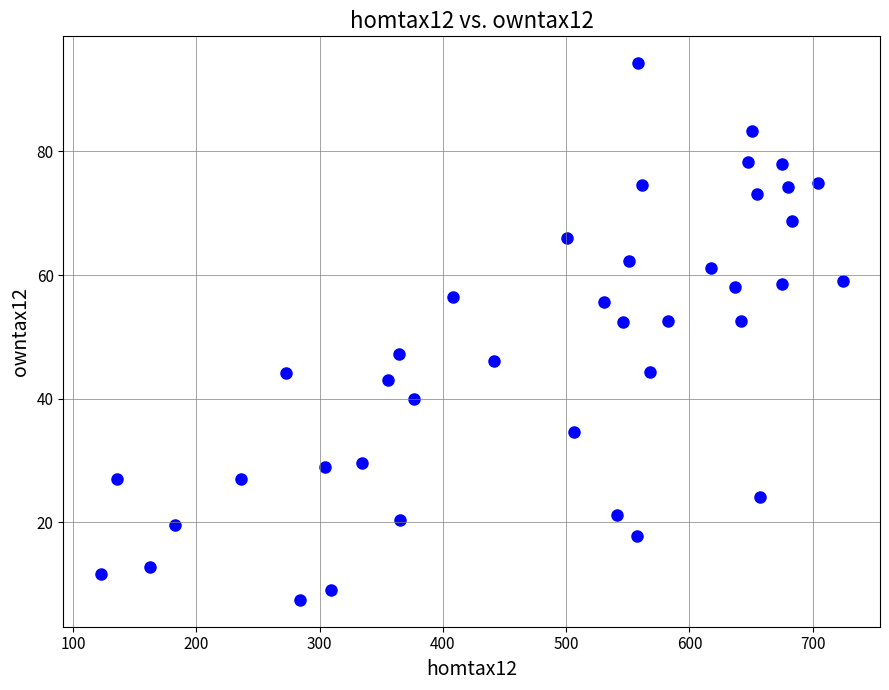

What is the range of X values (max minus min)?

602.0